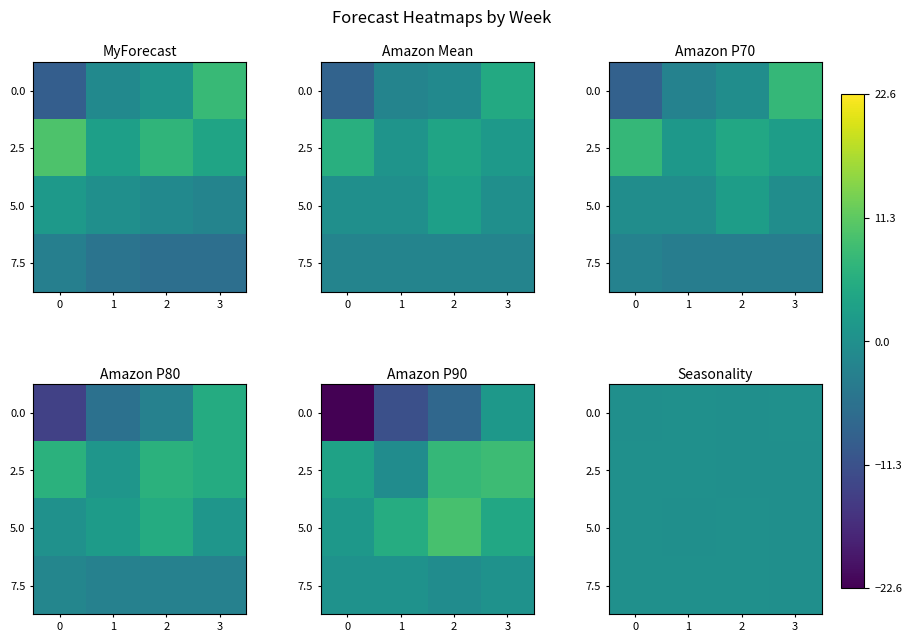

Which category has the highest value in the 7.5 series?

1